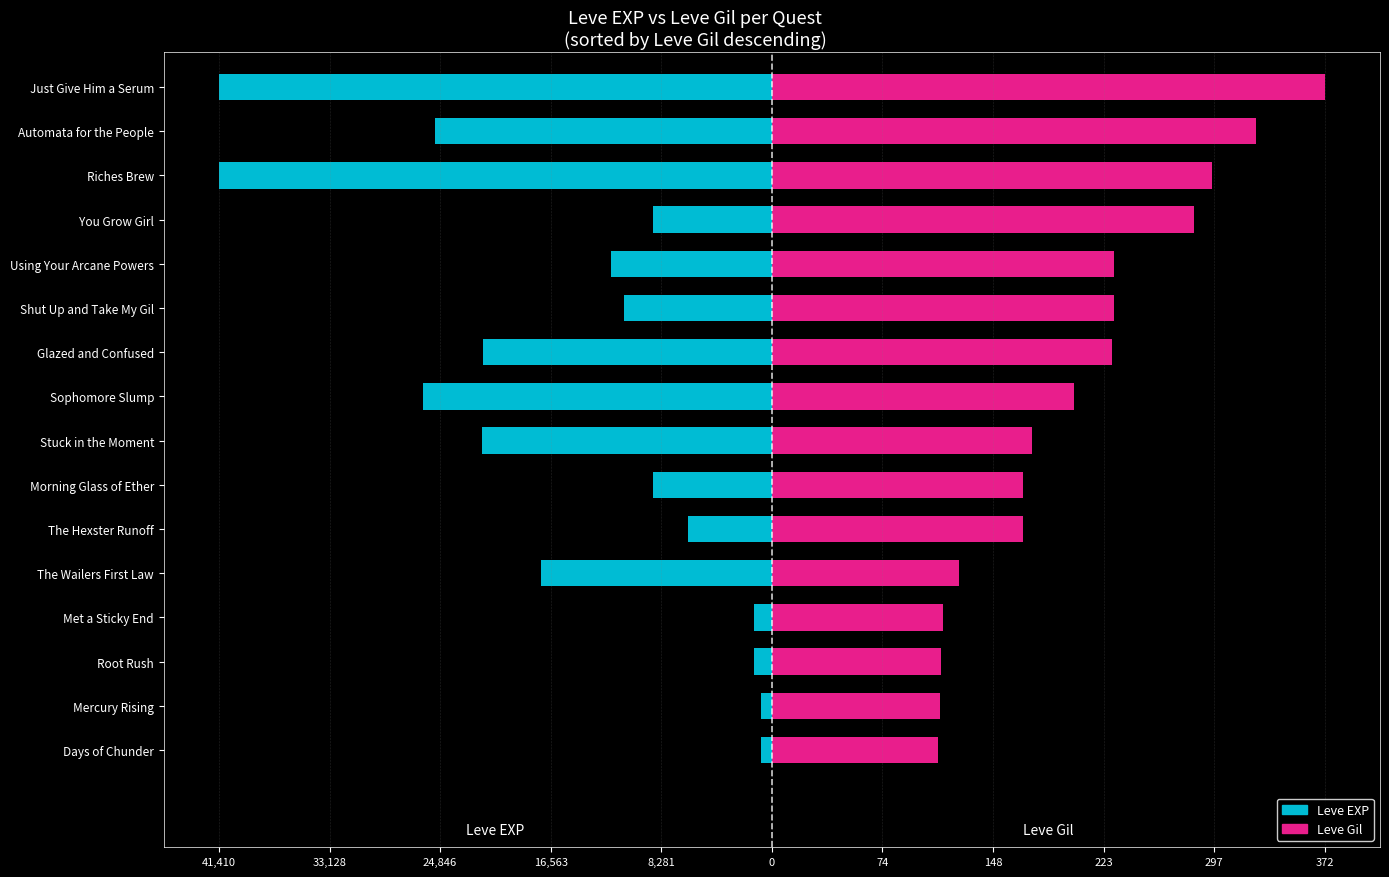

What are all the series names shown in the legend?

Leve EXP, Leve Gil